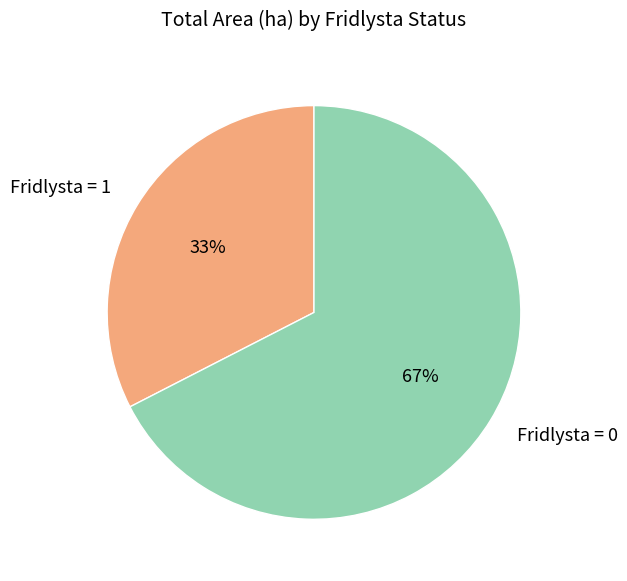

Between Fridlysta = 1 and Fridlysta = 0, which is larger?

Fridlysta = 0